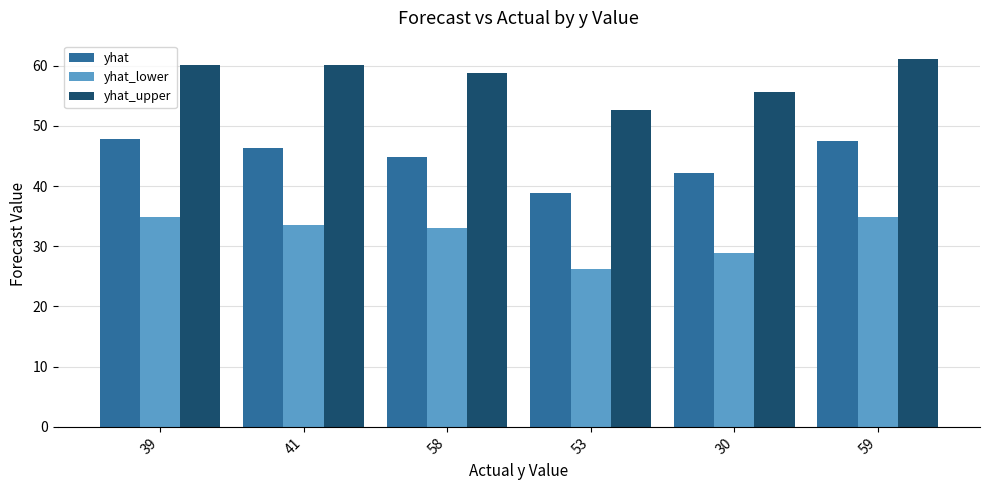

What is the label of the 3rd bar from the right?

53